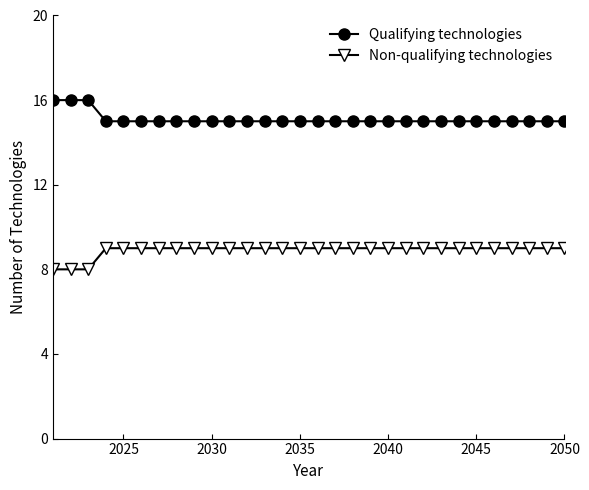

What are all the series names shown in the legend?

Qualifying technologies, Non-qualifying technologies